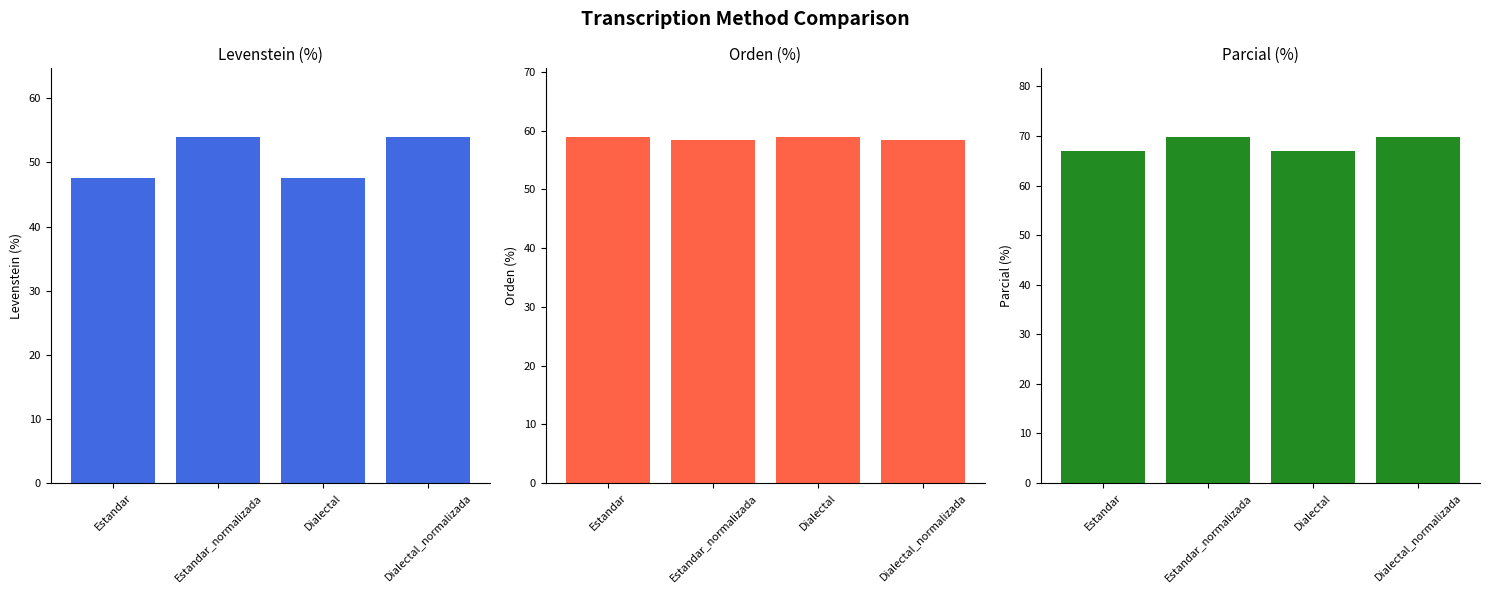

What is the minimum value shown in the chart?

47.5